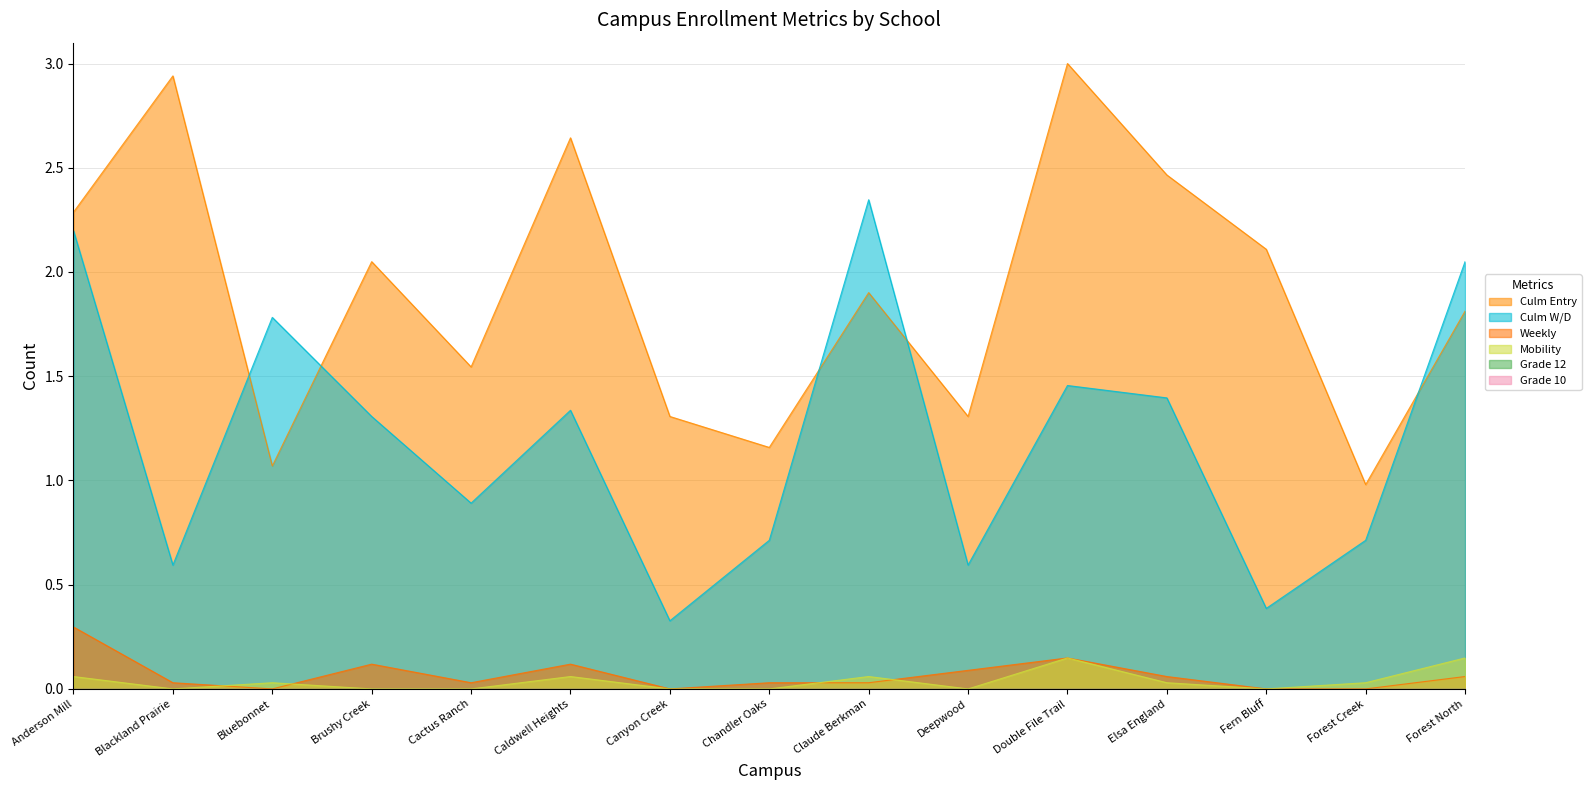

At how many categories does at least one series exceed 1?

14